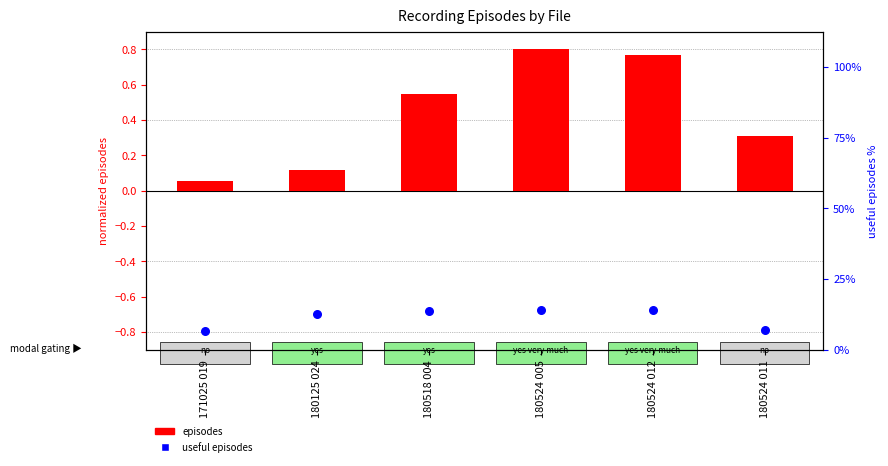

At which category is the sum across all series the highest?

180524 005